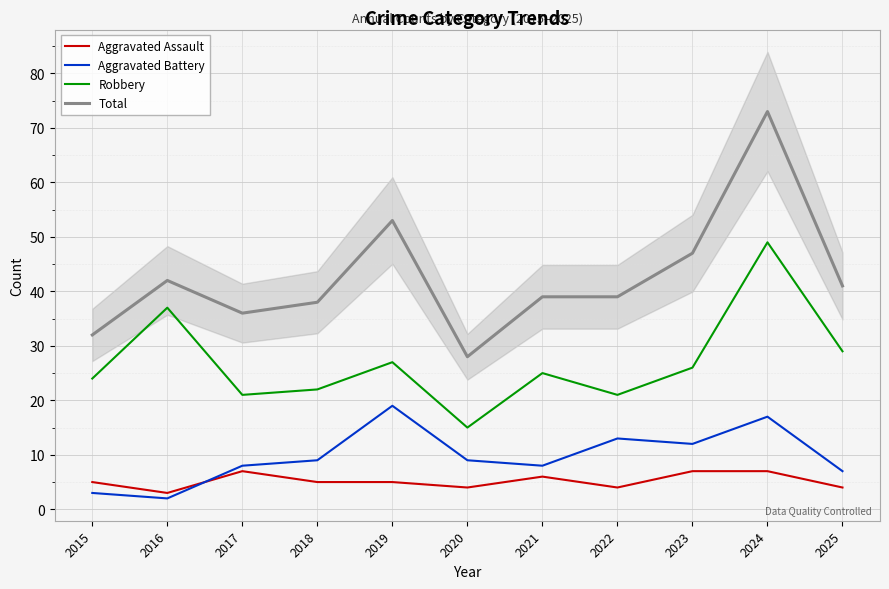

True or false: Aggravated Assault has a value of 2 at 2019.

False